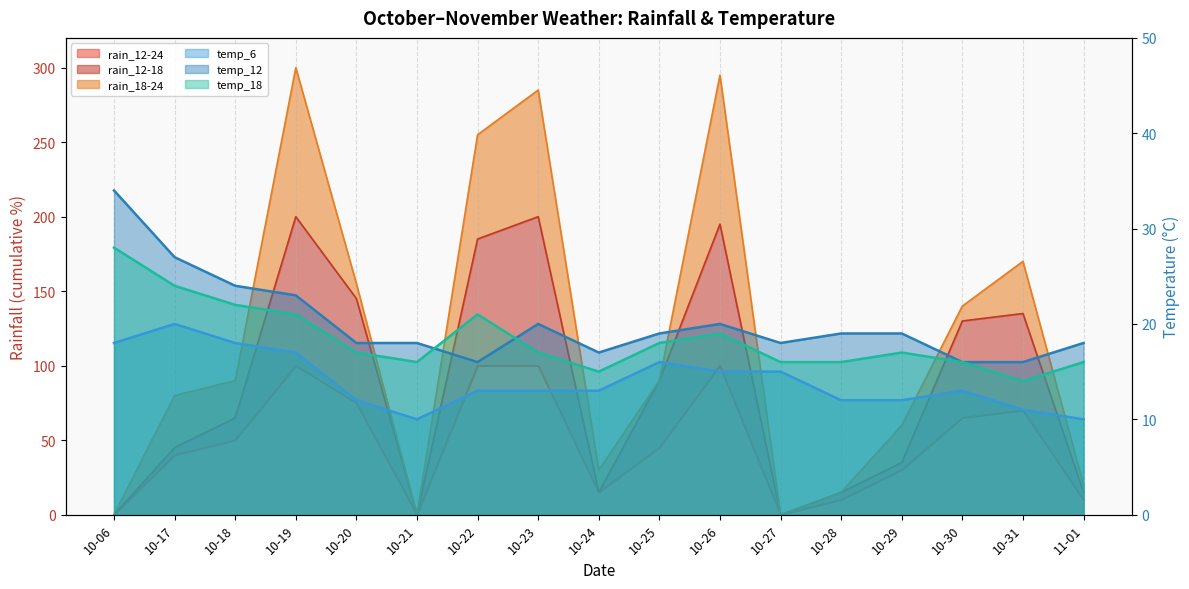

The value of temp_18 line at 10-17 is 24. True or false?

True